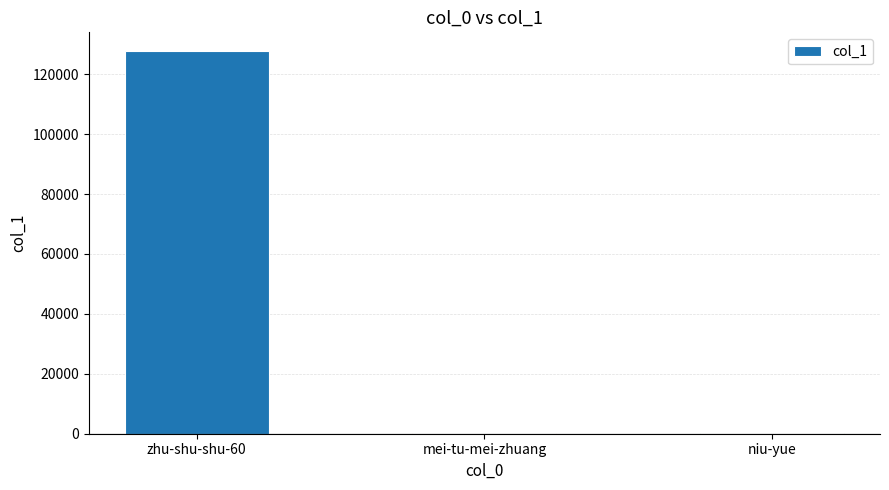

What is the sum of all values?

127857